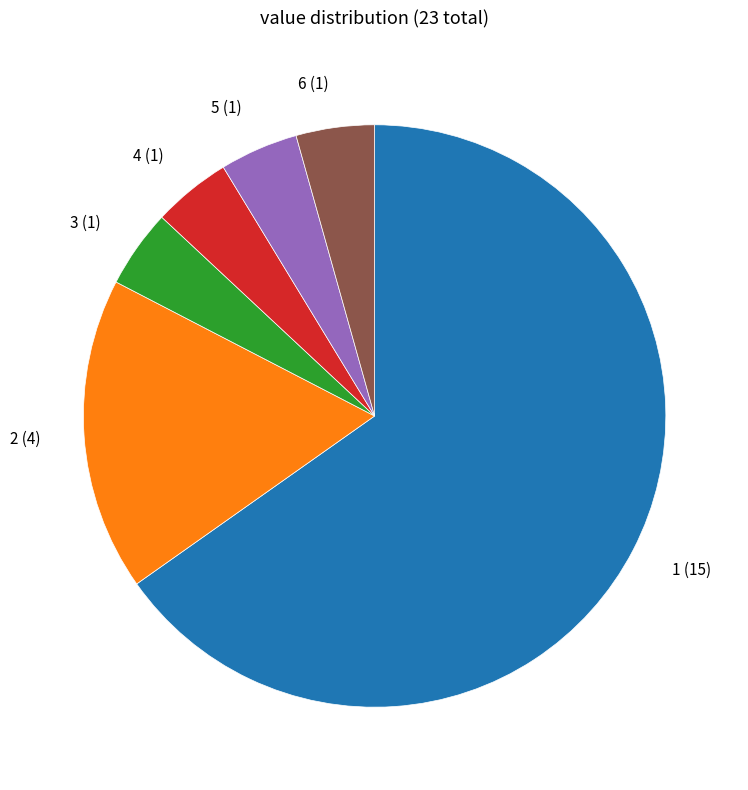

Does any single category account for the majority?

Yes